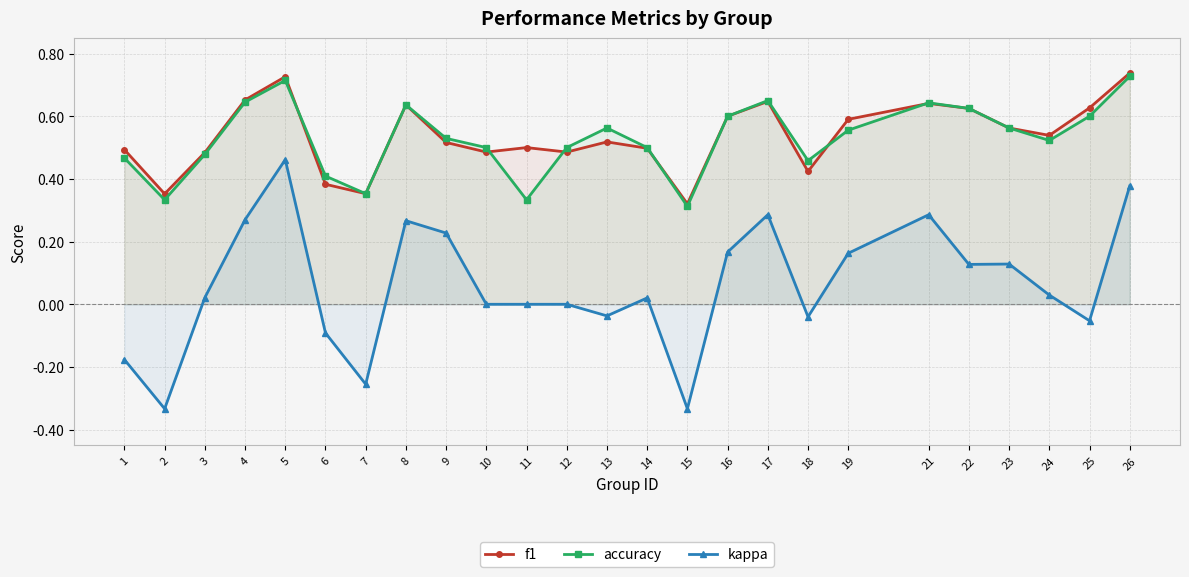

What are all the series names shown in the legend?

f1, accuracy, kappa